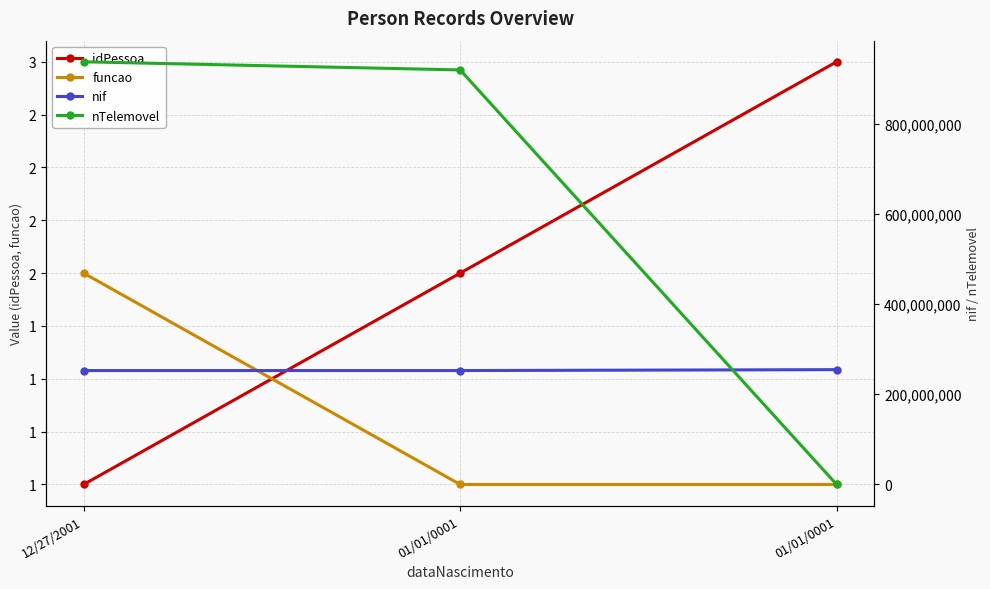

Reading left to right, transcribe all the data shown in this chart.

idPessoa: 12/27/2001=1	01/01/0001=2	01/01/0001=3
funcao: 12/27/2001=2	01/01/0001=1	01/01/0001=1
nif: 12/27/2001=252484666	01/01/0001=252484765	01/01/0001=254484567
nTelemovel: 12/27/2001=936888777	01/01/0001=918886784	01/01/0001=0